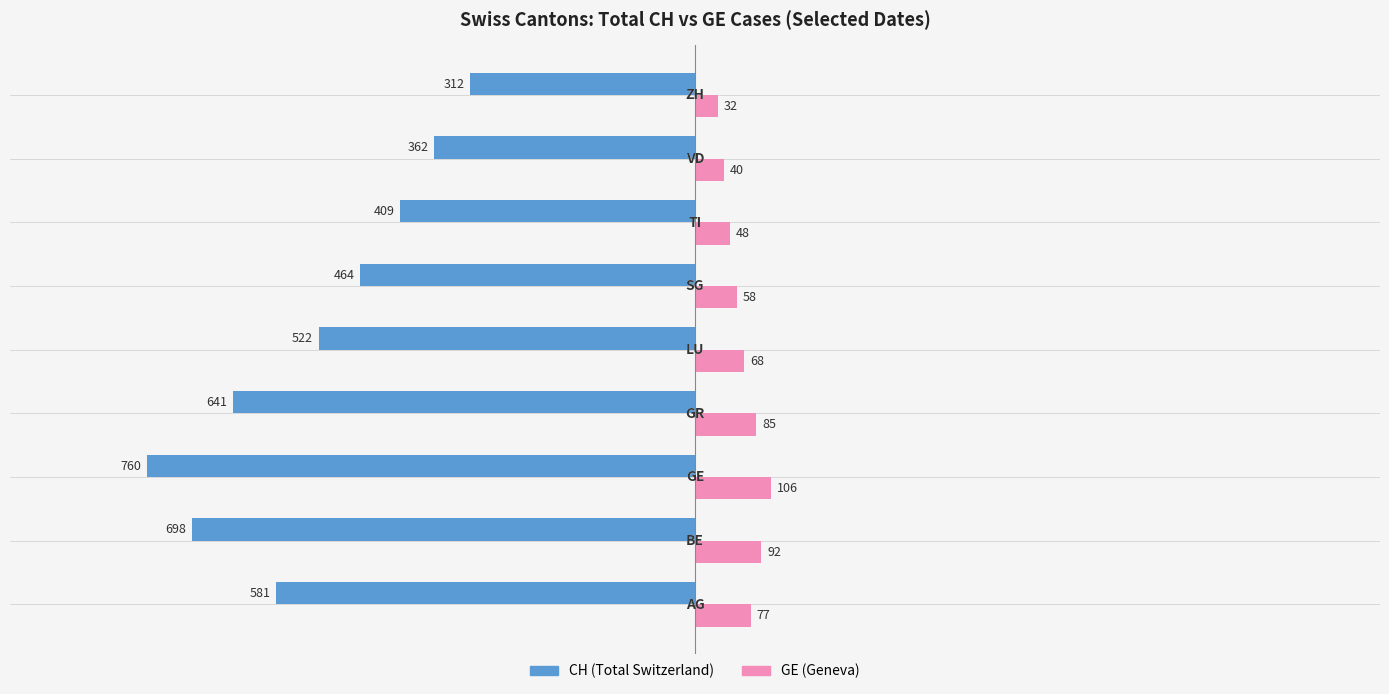

What is the greatest value displayed?

106